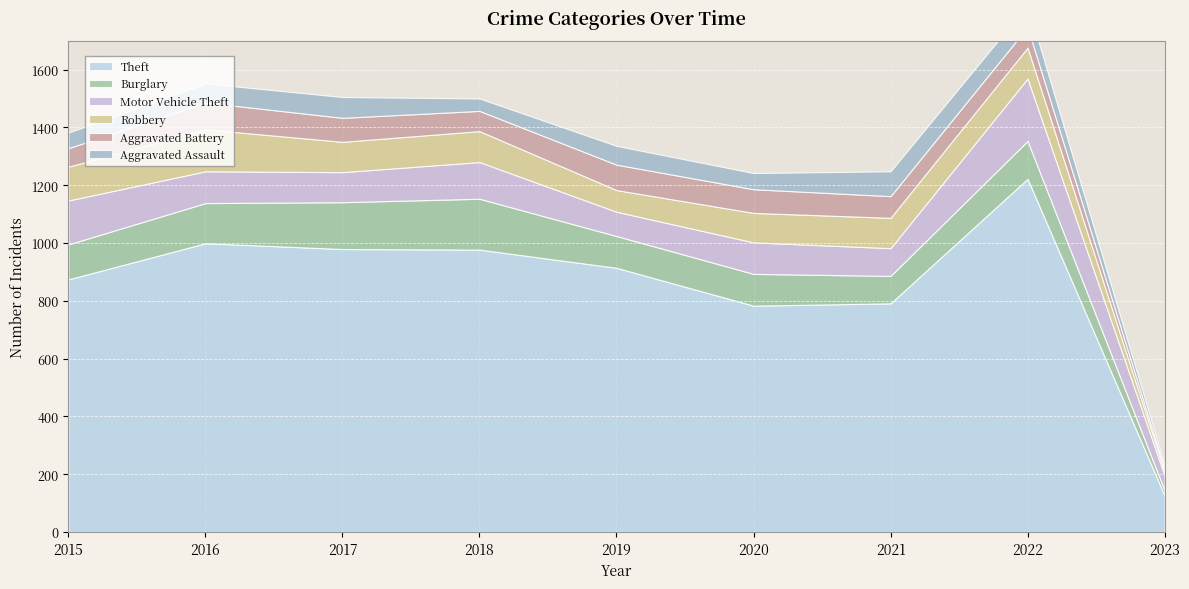

Reading left to right, transcribe all the data shown in this chart.

Theft: 2015=874	2016=999	2017=979	2018=977	2019=914	2020=783	2021=791	2022=1222	2023=126
Burglary: 2015=121	2016=139	2017=162	2018=176	2019=110	2020=110	2021=95	2022=131	2023=18
Motor Vehicle Theft: 2015=152	2016=110	2017=104	2018=127	2019=84	2020=109	2021=96	2022=216	2023=51
Robbery: 2015=117	2016=145	2017=105	2018=107	2019=75	2020=102	2021=105	2022=107	2023=14
Aggravated Battery: 2015=64	2016=93	2017=83	2018=70	2019=88	2020=82	2021=75	2022=71	2023=9
Aggravated Assault: 2015=54	2016=66	2017=72	2018=43	2019=65	2020=56	2021=86	2022=77	2023=13